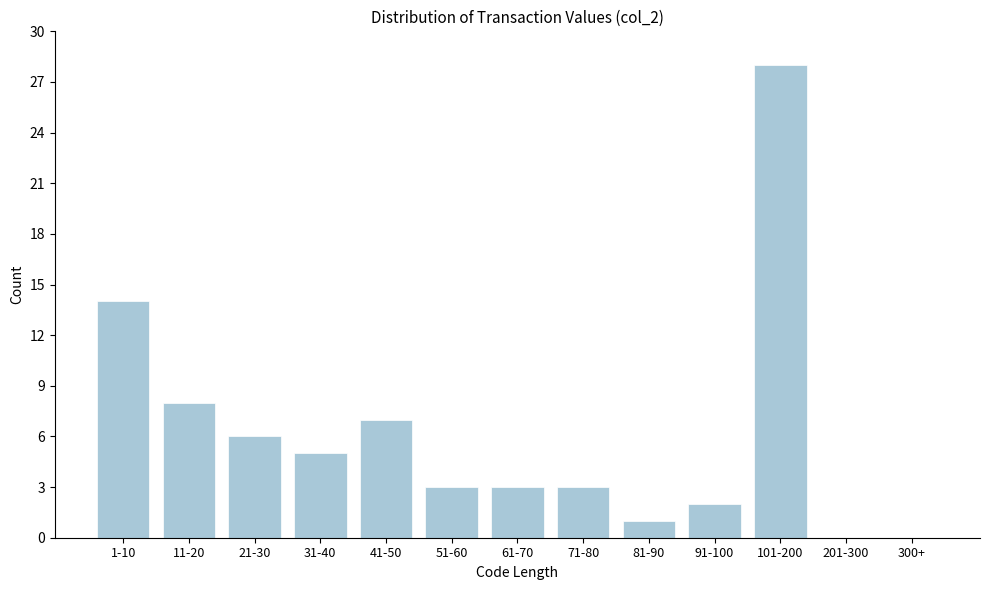

Reading left to right, extract all data points from this chart.

1-10=14	11-20=8	21-30=6	31-40=5	41-50=7	51-60=3	61-70=3	71-80=3	81-90=1	91-100=2	101-200=28	201-300=0	300+=0